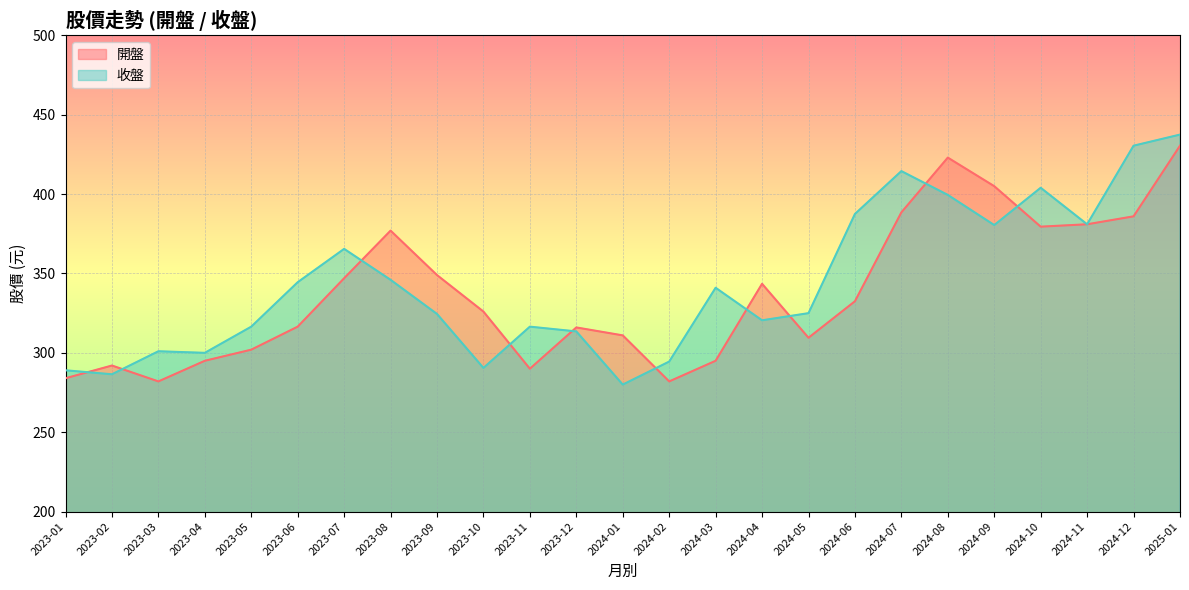

At which category is the sum across all series the highest?

2025-01